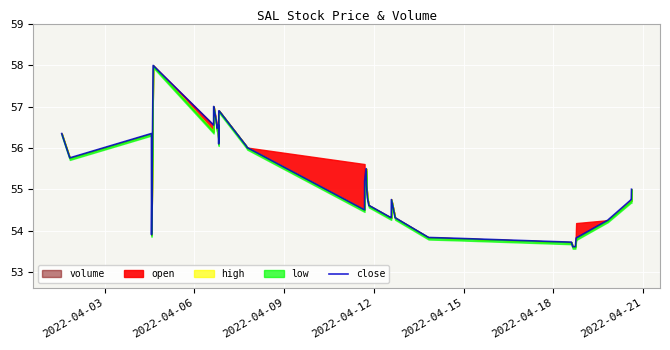

How many points are higher than both their immediate neighbors (excluding endpoints)?

5